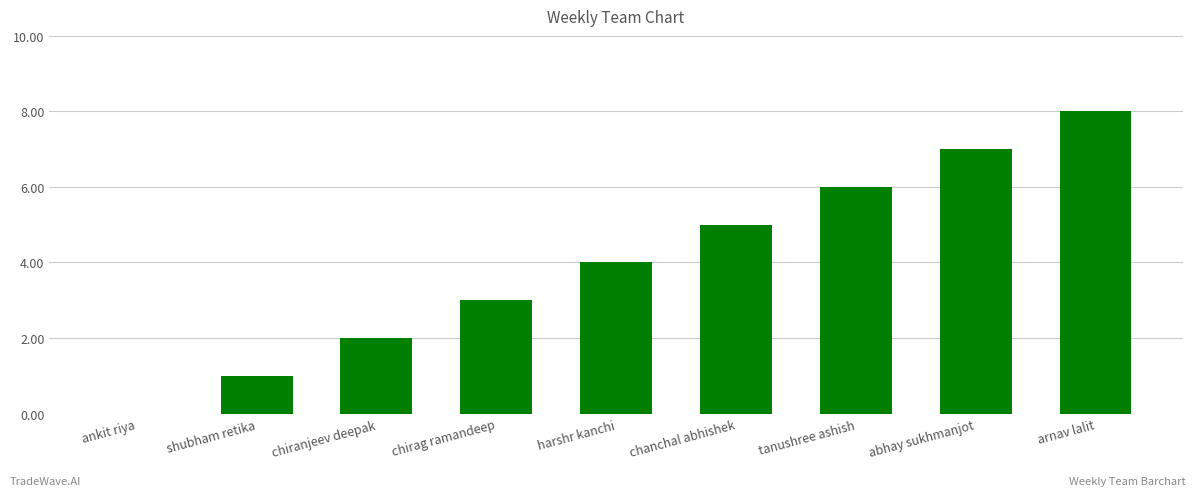

What is the sum of the values at harshr kanchi and chiranjeev deepak?

6